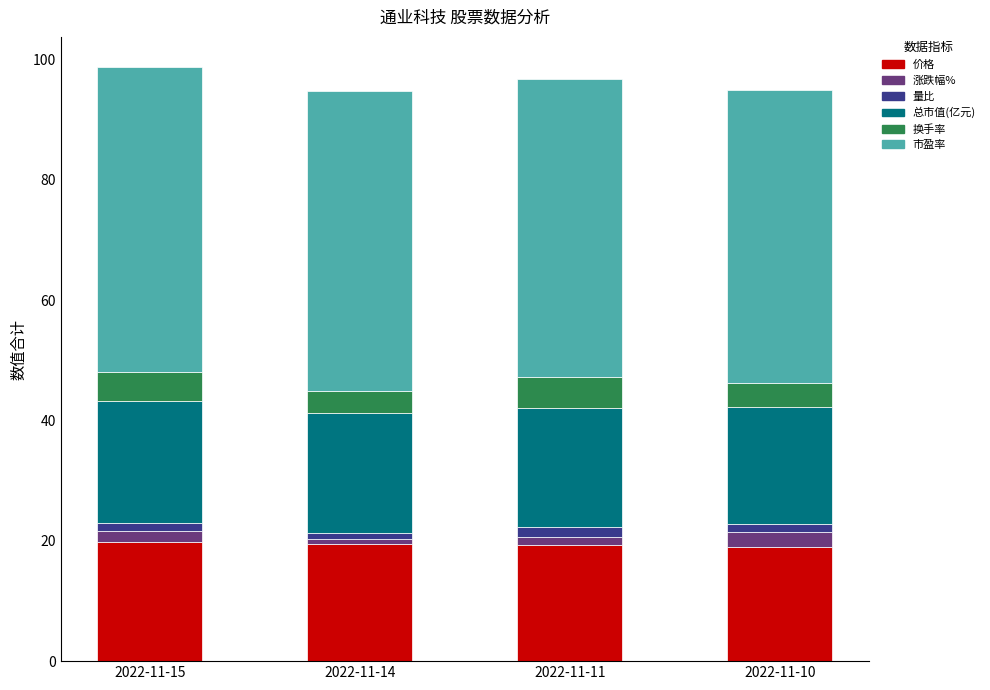

What is the lowest value of the 价格 series?

19.0